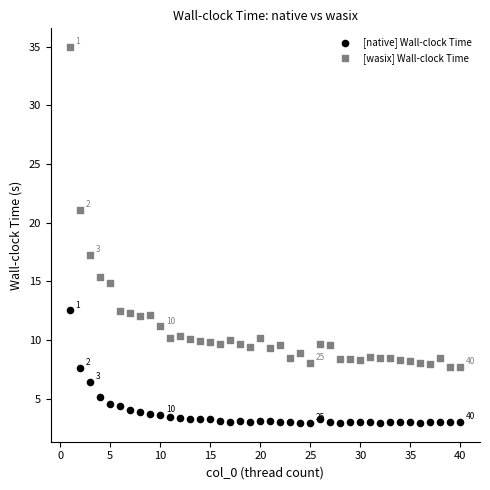

What are all the series names shown in the legend?

[native] Wall-clock Time, [wasix] Wall-clock Time